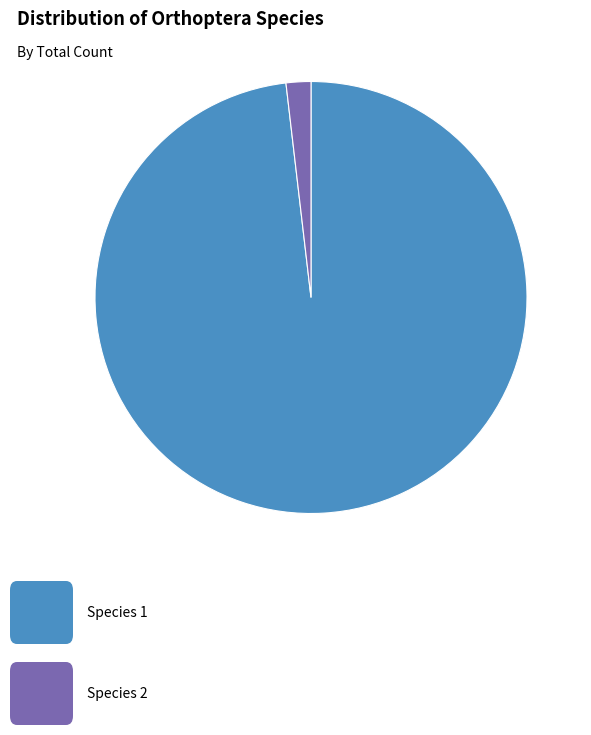

Does any single category account for the majority?

Yes